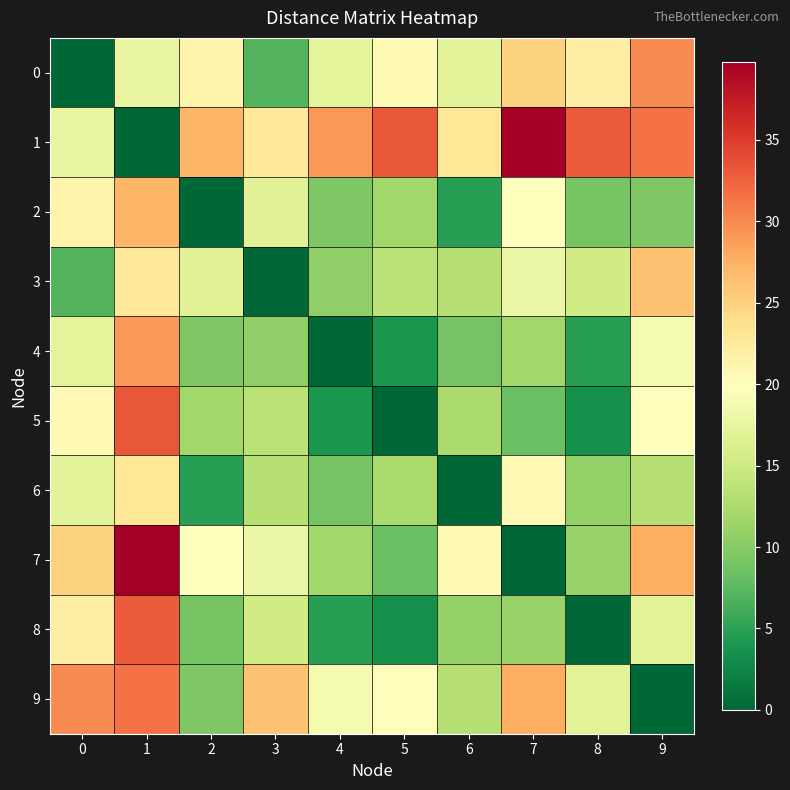

Reading left to right, list all the values displayed in this chart.

0: 0=0.0	1=17.7	2=21.4	3=7.0	4=17.2	5=20.6	6=16.9	7=24.9	8=22.0	9=30.0
1: 0=17.7	1=0.0	2=27.1	3=22.8	4=29.1	5=33.1	6=22.9	7=39.8	8=32.8	9=31.4
2: 0=21.4	1=27.1	2=0.0	3=16.8	4=9.6	5=11.8	6=4.7	7=20.0	8=9.1	9=9.6
3: 0=7.0	1=22.8	2=16.8	3=0.0	4=10.6	5=13.6	6=13.1	7=17.9	8=15.4	9=26.1
4: 0=17.2	1=29.1	2=9.6	3=10.6	4=0.0	5=4.0	6=9.0	7=11.7	8=4.8	9=18.8
5: 0=20.6	1=33.1	2=11.8	3=13.6	4=4.0	5=0.0	6=12.4	7=8.2	8=3.5	9=20.2
6: 0=16.9	1=22.9	2=4.7	3=13.1	4=9.0	5=12.4	6=0.0	7=20.6	8=10.8	9=13.2
7: 0=24.9	1=39.8	2=20.0	3=17.9	4=11.7	5=8.2	6=20.6	7=0.0	8=11.1	9=27.8
8: 0=22.0	1=32.8	2=9.1	3=15.4	4=4.8	5=3.5	6=10.8	7=11.1	8=0.0	9=16.9
9: 0=30.0	1=31.4	2=9.6	3=26.1	4=18.8	5=20.2	6=13.2	7=27.8	8=16.9	9=0.0